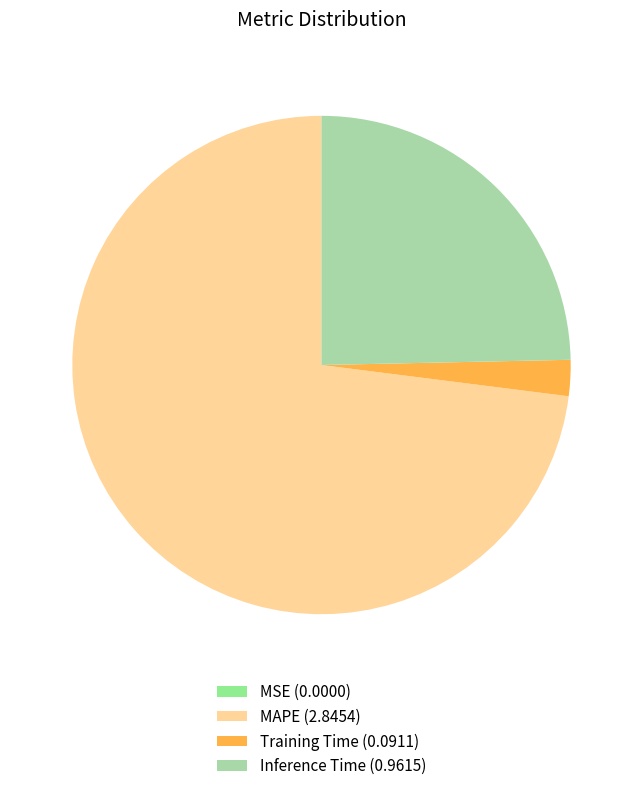

Do Inference Time (0.9615) and MAPE (2.8454) together represent more than half of the pie?

Yes